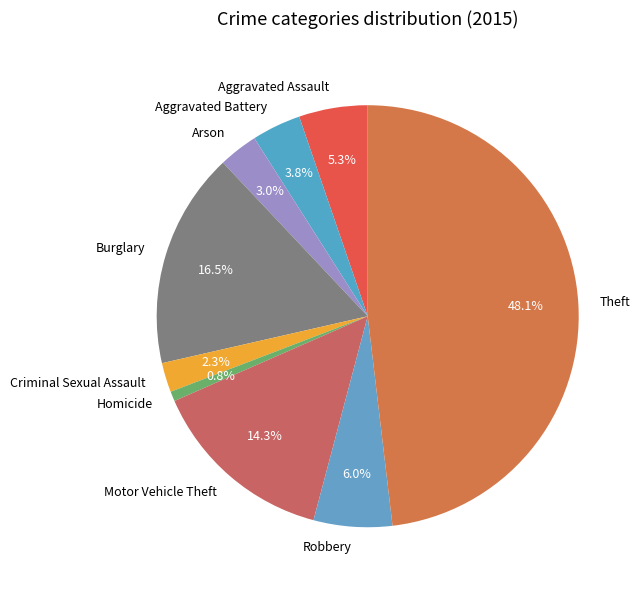

Does Burglary account for over 50% of the chart?

No